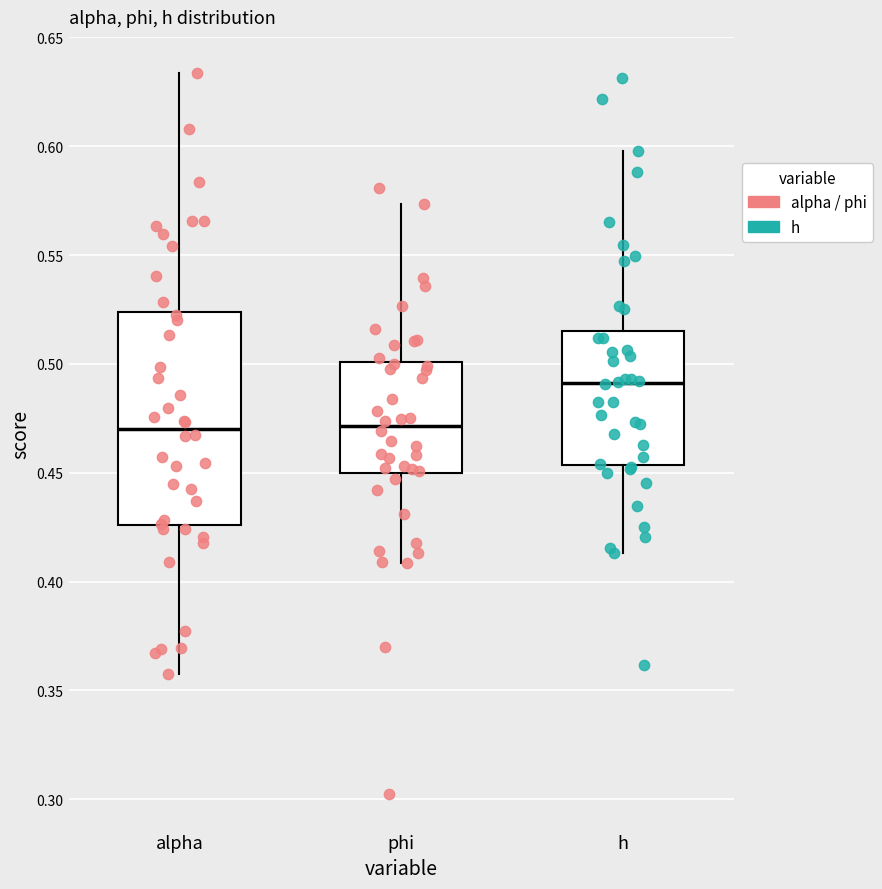

Where does the median line of the box for alpha sit on the y-axis? The values are not printed on the chart, so give them approximately, as read against the axis.

0.470